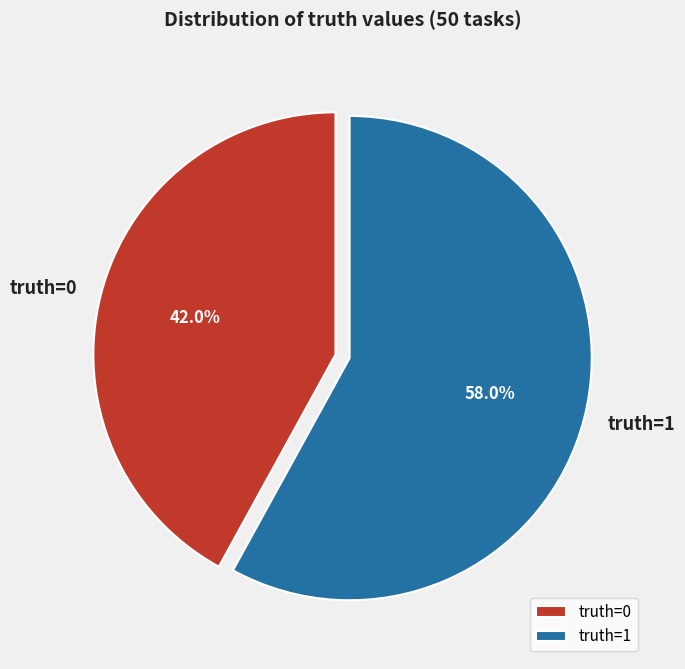

Which category has the smallest portion of the pie?

truth=0